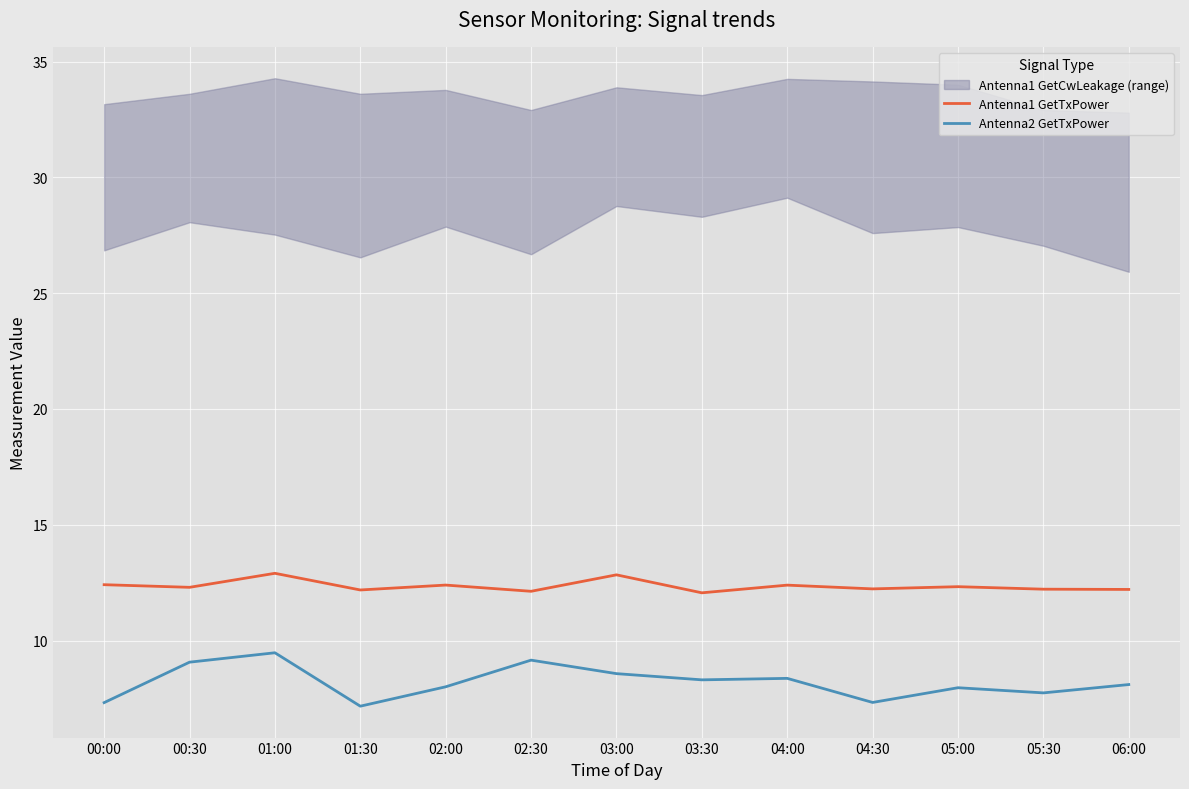

How many interior local peaks does the Antenna2 GetTxPower series have?

4